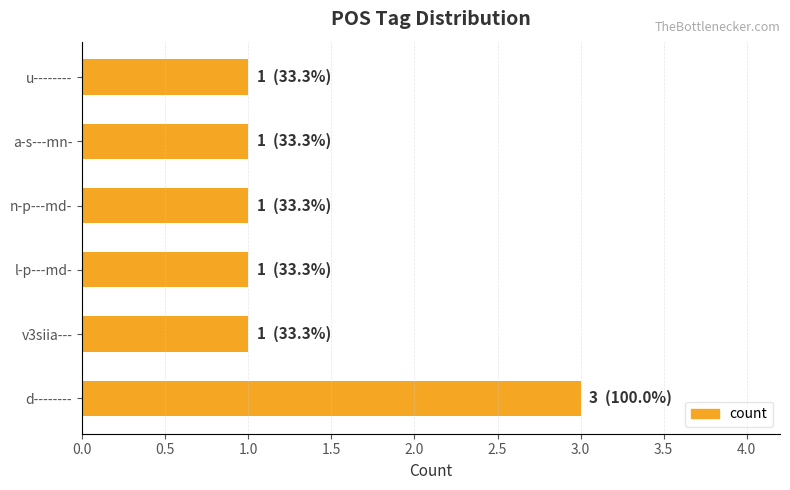

Count the number of categories in the chart.

6